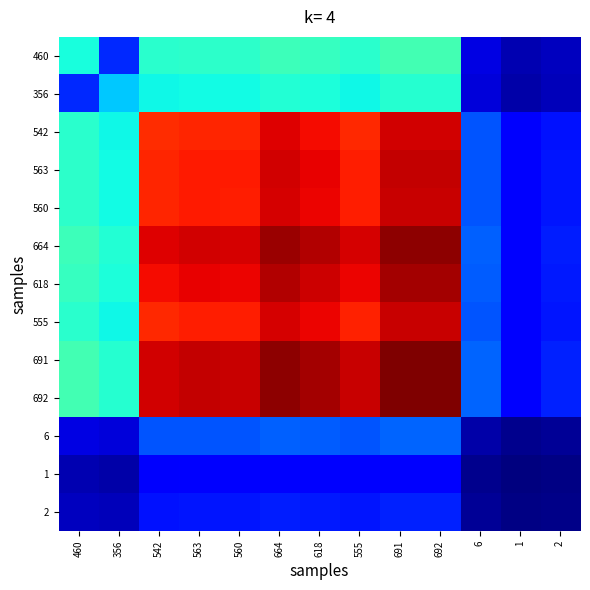

Reading left to right, transcribe all the data shown in this chart.

460: 460=0.4	356=0.2	542=0.4	563=0.4	560=0.4	664=0.4	618=0.4	555=0.4	691=0.4	692=0.4	6=0.1	1=0.0	2=0.1
356: 460=0.2	356=0.3	542=0.4	563=0.4	560=0.4	664=0.4	618=0.4	555=0.4	691=0.4	692=0.4	6=0.1	1=0.0	2=0.1
542: 460=0.4	356=0.4	542=0.9	563=0.9	560=0.9	664=0.9	618=0.9	555=0.9	691=0.9	692=0.9	6=0.2	1=0.1	2=0.1
563: 460=0.4	356=0.4	542=0.9	563=0.9	560=0.9	664=0.9	618=0.9	555=0.9	691=0.9	692=0.9	6=0.2	1=0.1	2=0.1
560: 460=0.4	356=0.4	542=0.9	563=0.9	560=0.9	664=0.9	618=0.9	555=0.9	691=0.9	692=0.9	6=0.2	1=0.1	2=0.1
664: 460=0.4	356=0.4	542=0.9	563=0.9	560=0.9	664=1.0	618=1.0	555=0.9	691=1.0	692=1.0	6=0.2	1=0.1	2=0.2
618: 460=0.4	356=0.4	542=0.9	563=0.9	560=0.9	664=1.0	618=0.9	555=0.9	691=1.0	692=1.0	6=0.2	1=0.1	2=0.2
555: 460=0.4	356=0.4	542=0.9	563=0.9	560=0.9	664=0.9	618=0.9	555=0.9	691=0.9	692=0.9	6=0.2	1=0.1	2=0.1
691: 460=0.4	356=0.4	542=0.9	563=0.9	560=0.9	664=1.0	618=1.0	555=0.9	691=1.0	692=1.0	6=0.2	1=0.1	2=0.2
692: 460=0.4	356=0.4	542=0.9	563=0.9	560=0.9	664=1.0	618=1.0	555=0.9	691=1.0	692=1.0	6=0.2	1=0.1	2=0.2
6: 460=0.1	356=0.1	542=0.2	563=0.2	560=0.2	664=0.2	618=0.2	555=0.2	691=0.2	692=0.2	6=0.0	1=0.0	2=0.0
1: 460=0.0	356=0.0	542=0.1	563=0.1	560=0.1	664=0.1	618=0.1	555=0.1	691=0.1	692=0.1	6=0.0	1=0.0	2=0.0
2: 460=0.1	356=0.1	542=0.1	563=0.1	560=0.1	664=0.2	618=0.2	555=0.1	691=0.2	692=0.2	6=0.0	1=0.0	2=0.0